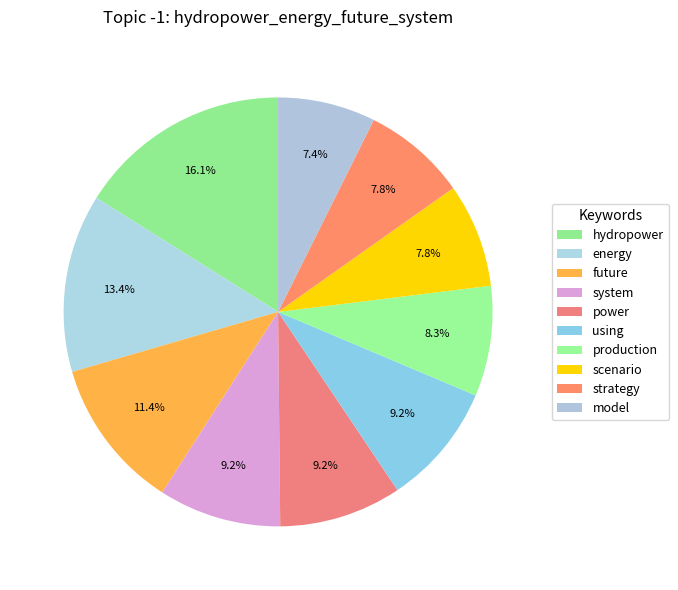

Count the number of slices in the pie.

10